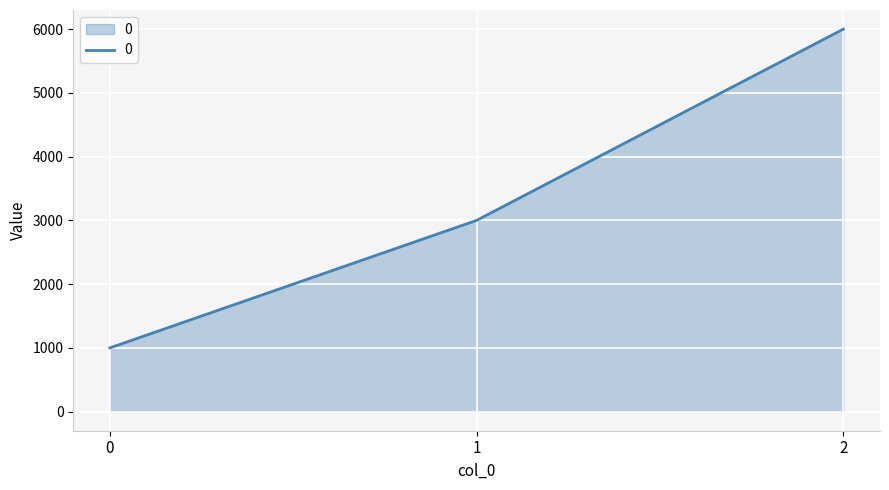

The chart shows a value of 4277 at 1. True or false?

False